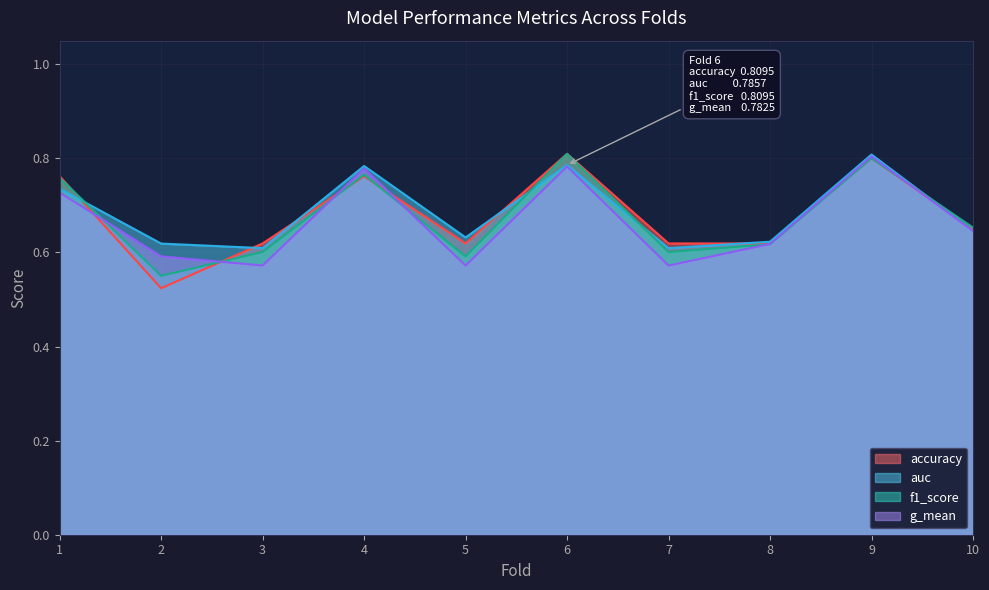

In g_mean, how many points are higher than both neighbors (excluding endpoints)?

3